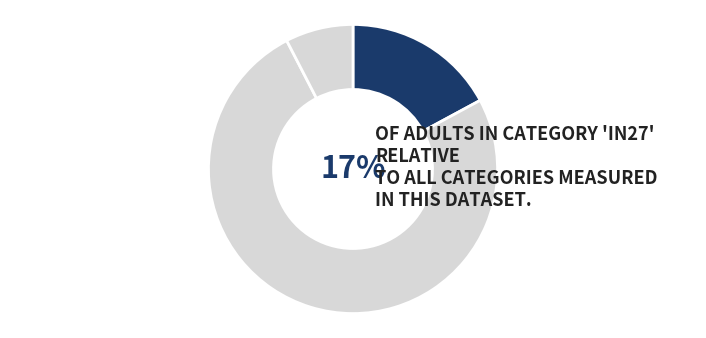

To the nearest percent, what is the average slice percentage?

33%